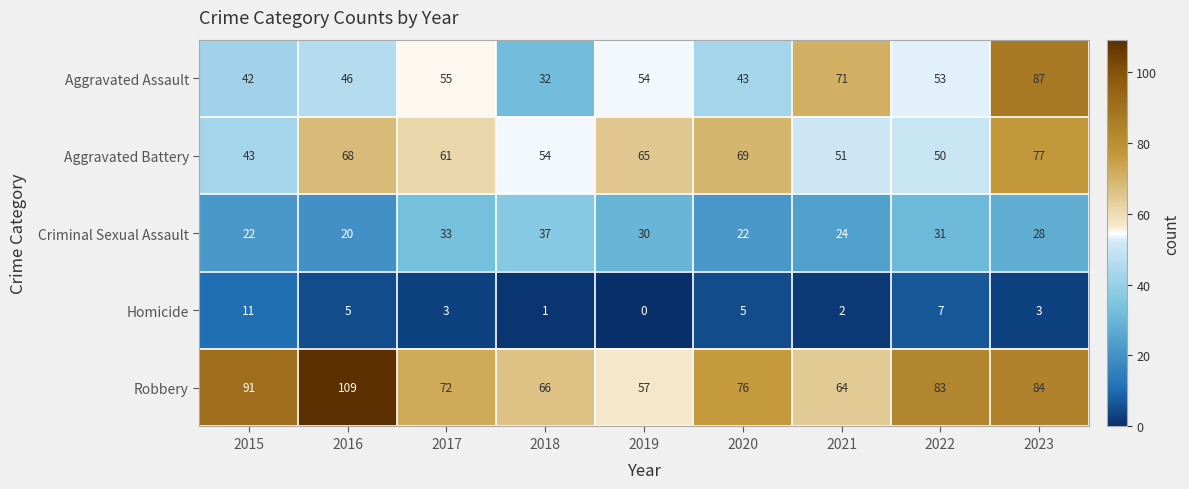

Is it true that Aggravated Assault equals 42 at 2015?

True